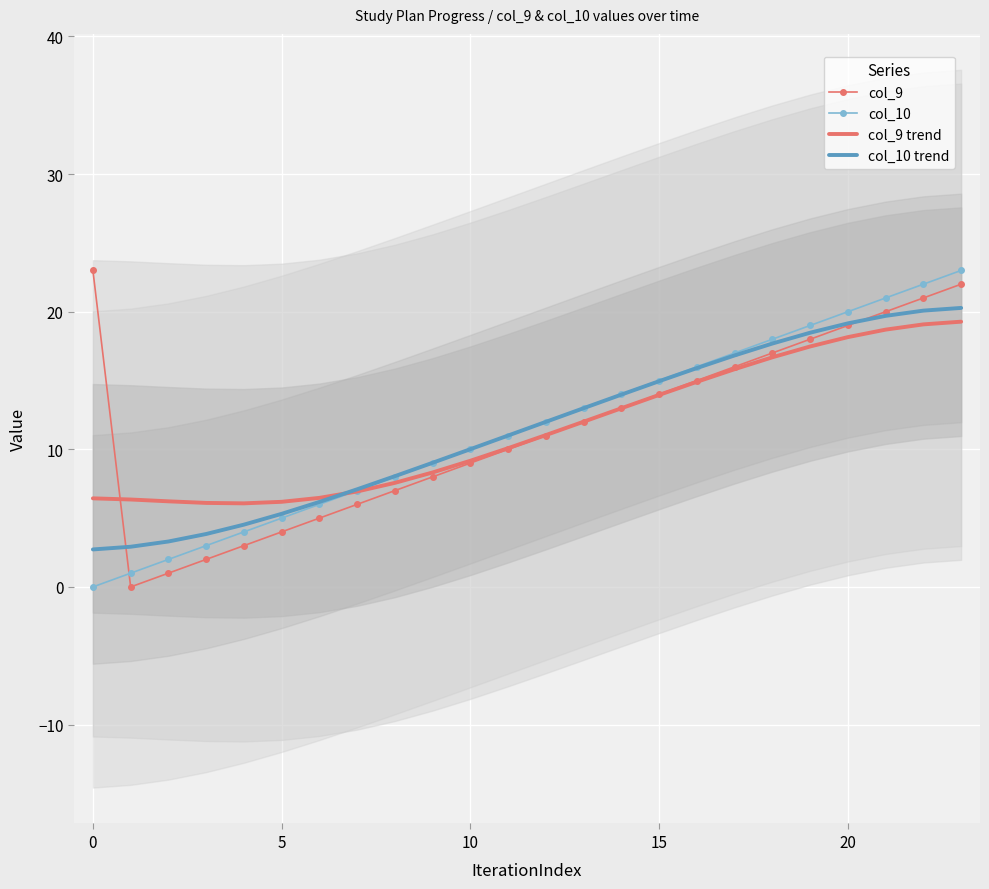

Is it true that col_10 equals 21.0 at 21?

True